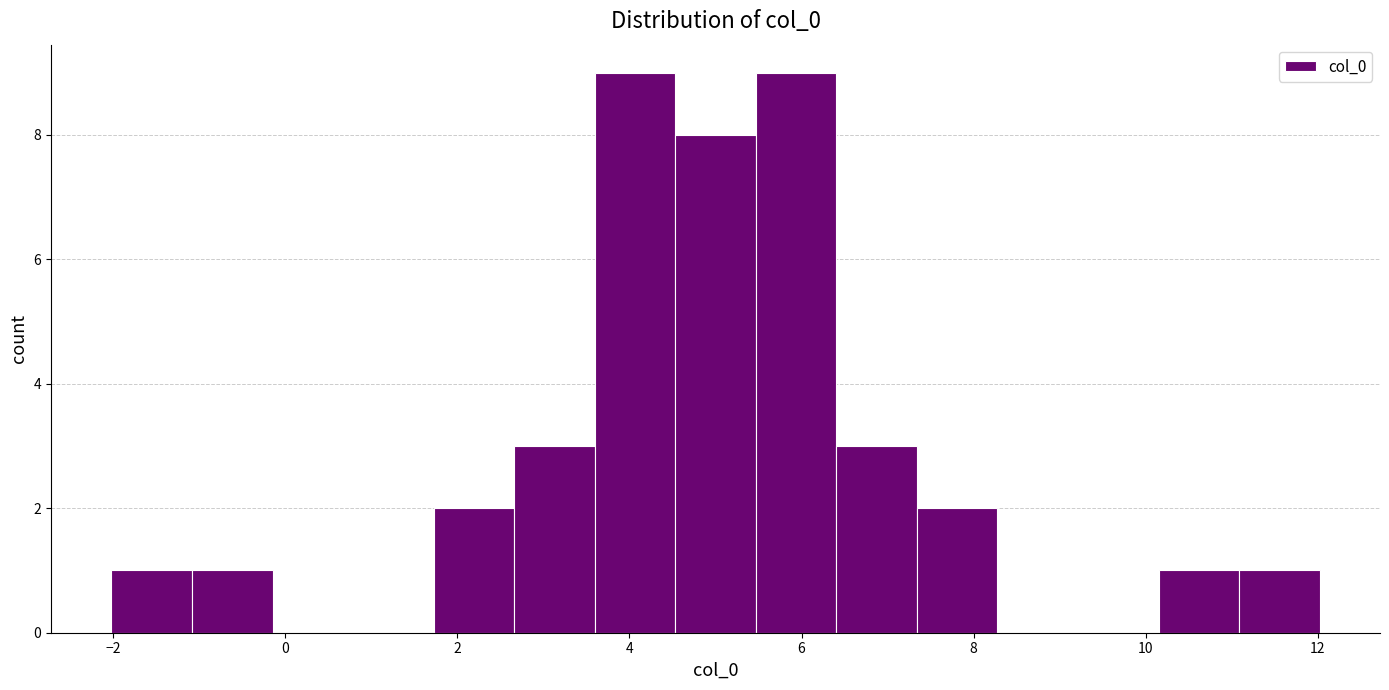

Reading left to right, transcribe this chart: for each bar, give the range it covers on the x-axis and its height. Neither the bar edges nor the heights are printed on the chart, so give them approximately, as read against the axes.

-2.0 to -1.0: 1
-1.0 to -0.2: 1
-0.2 to 0.8: 0
0.8 to 1.8: 0
1.8 to 2.6: 2
2.6 to 3.6: 3
3.6 to 4.6: 9
4.6 to 5.4: 8
5.4 to 6.4: 9
6.4 to 7.4: 3
7.4 to 8.2: 2
8.2 to 9.2: 0
9.2 to 10.2: 0
10.2 to 11.0: 1
11.0 to 12.0: 1